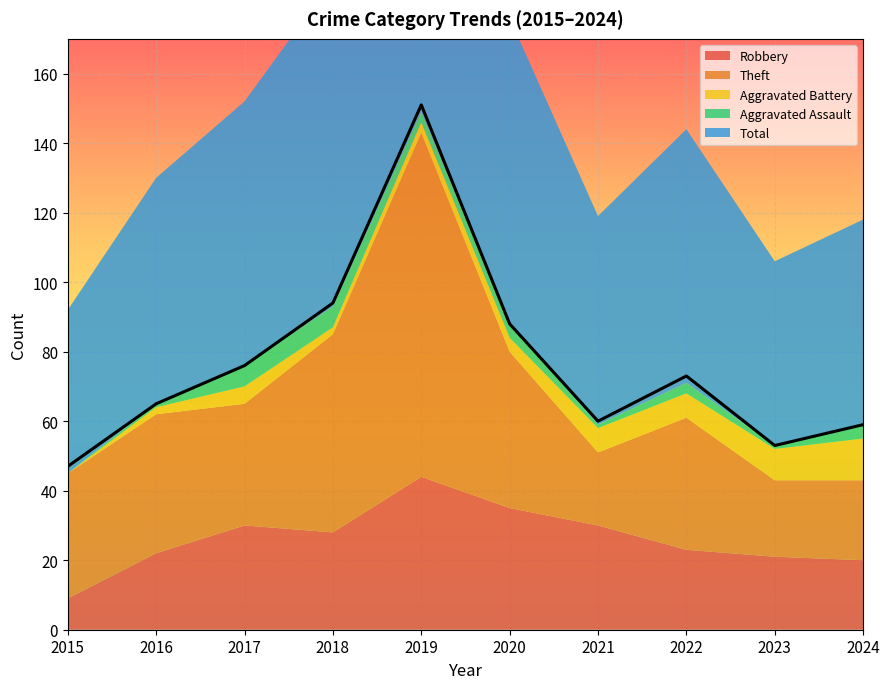

Which series changed the most between 2022 and 2024?

Theft